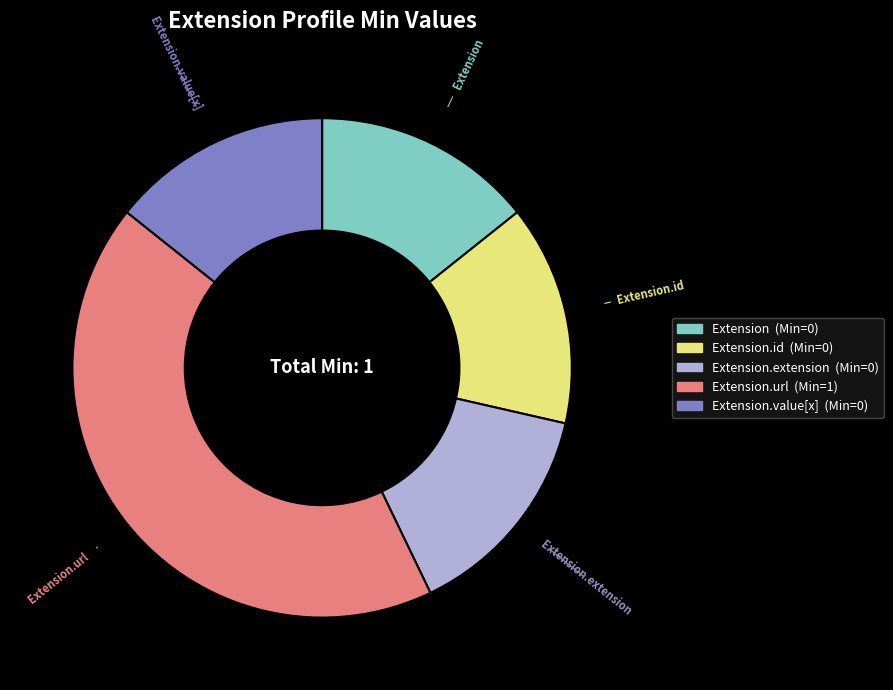

Approximately how many times larger is the value at Extension.value[x] compared to Extension.url?

0.3